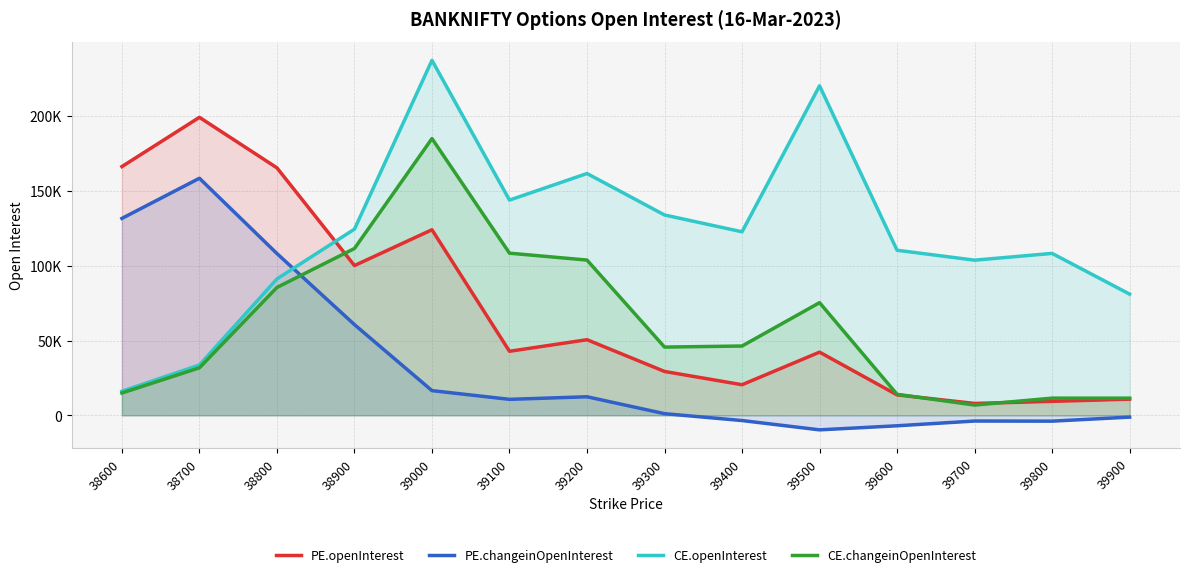

What is the sum of the CE.changeinOpenInterest values at 39400 and 39100?

154694